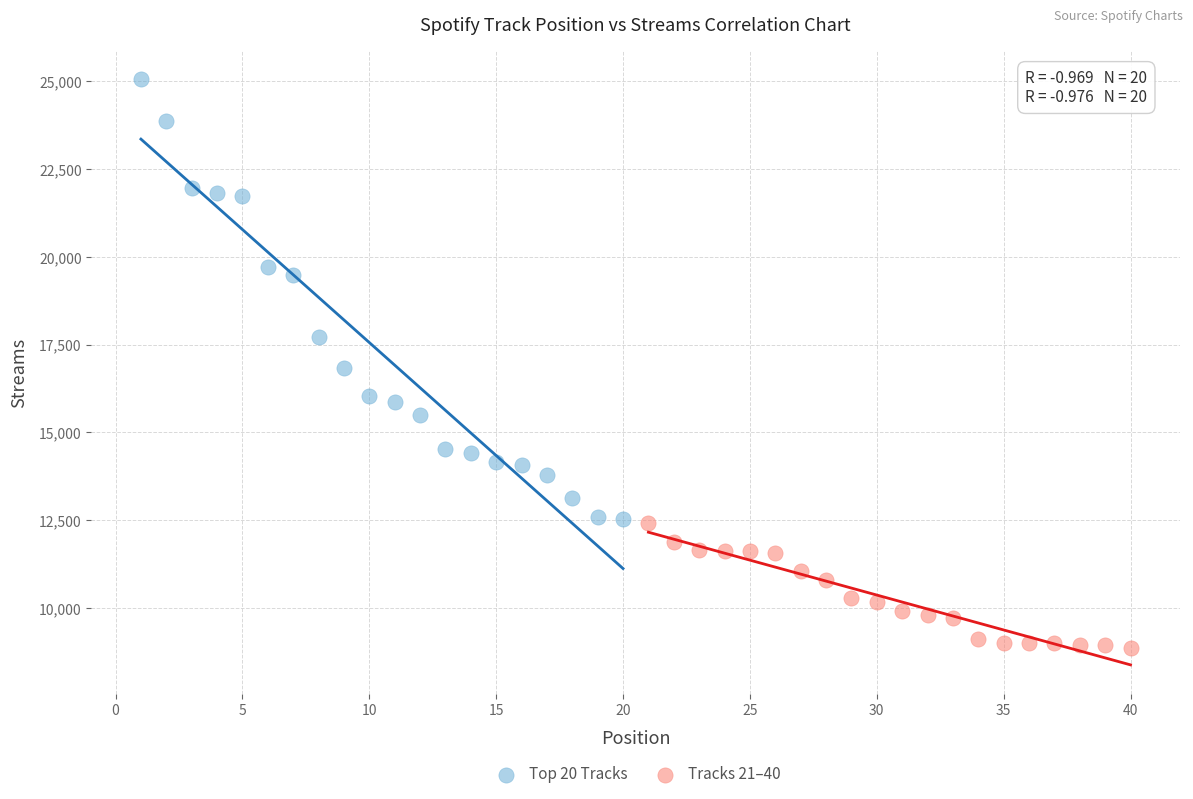

Which series contains the lowest Y value?

Tracks 21–40